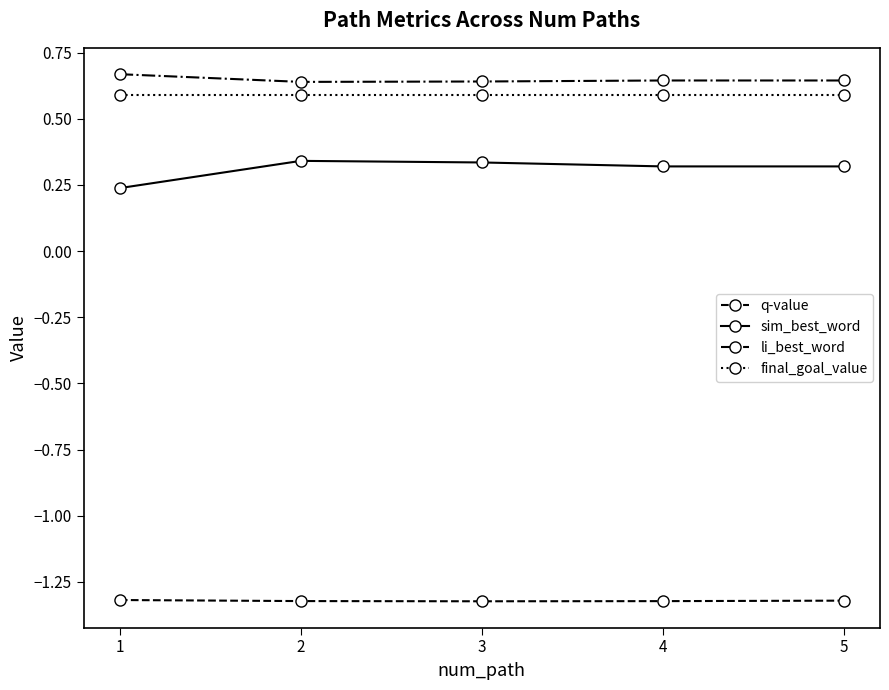

The li_best_word series shows 0.9 at 4. True or false?

False